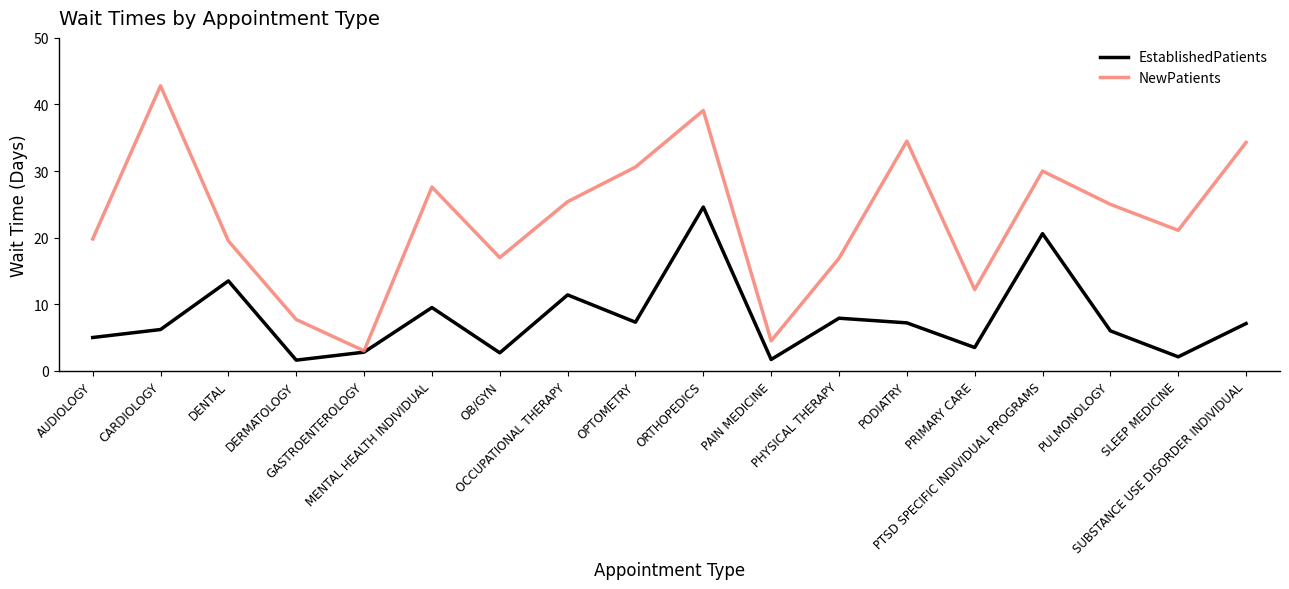

Count the number of categories in the chart.

18